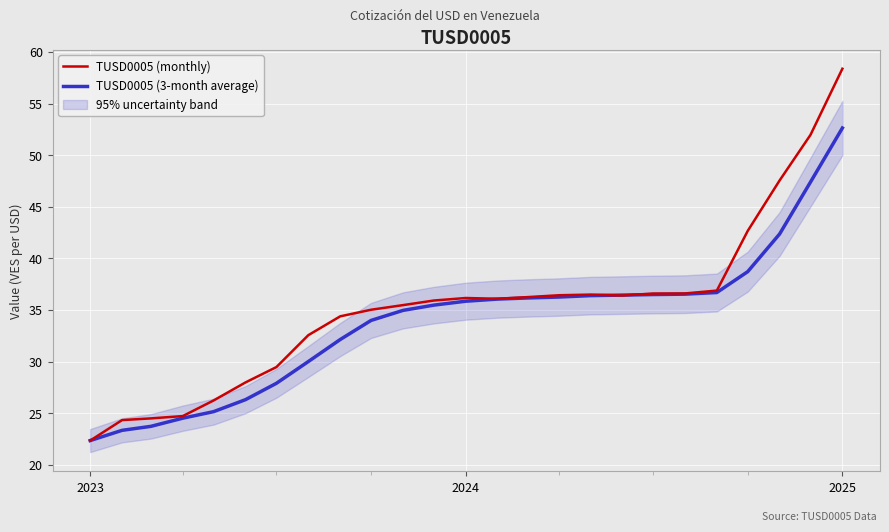

How many data points in TUSD0005 (monthly) are less than 36?

12